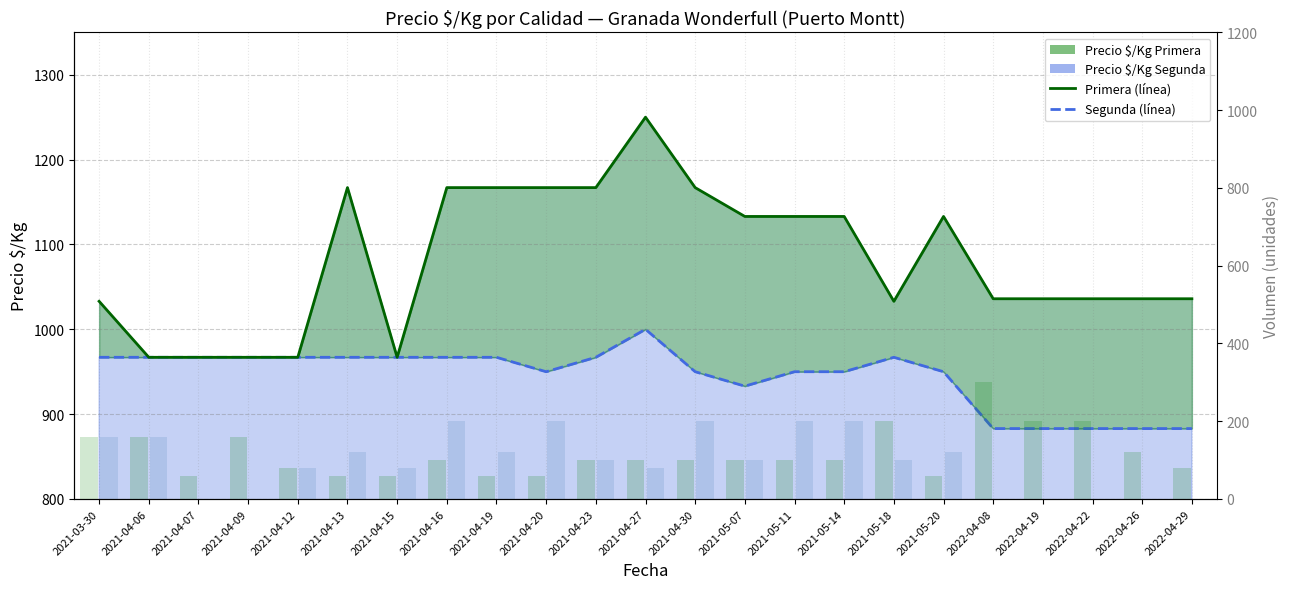

What is the greatest value displayed?

1250